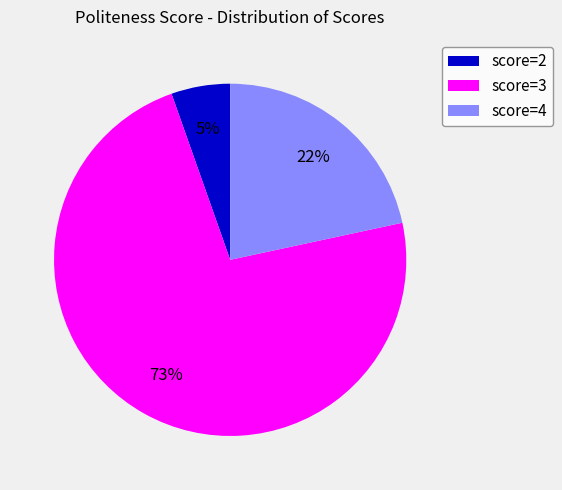

Which has a higher value, score=2 or score=3?

score=3